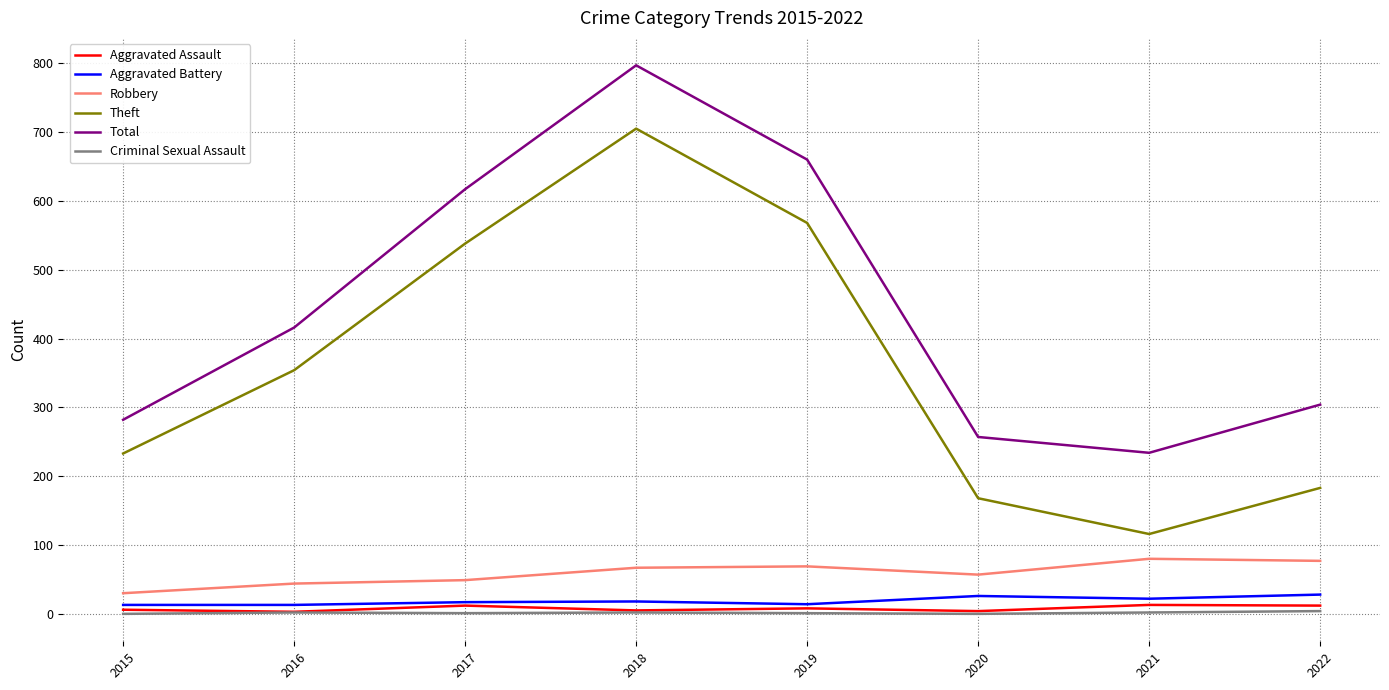

The value of Total at 2017 is 617. True or false?

True